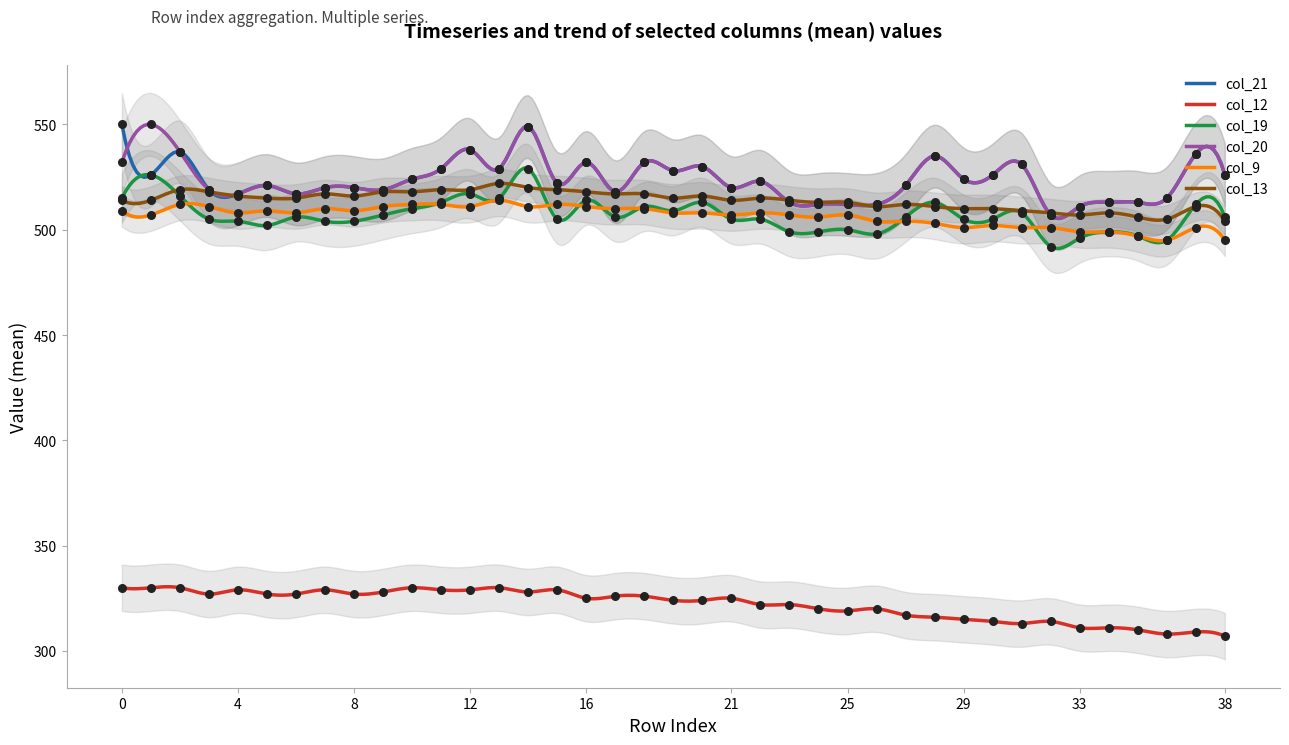

At which category is the sum across all series the highest?

14